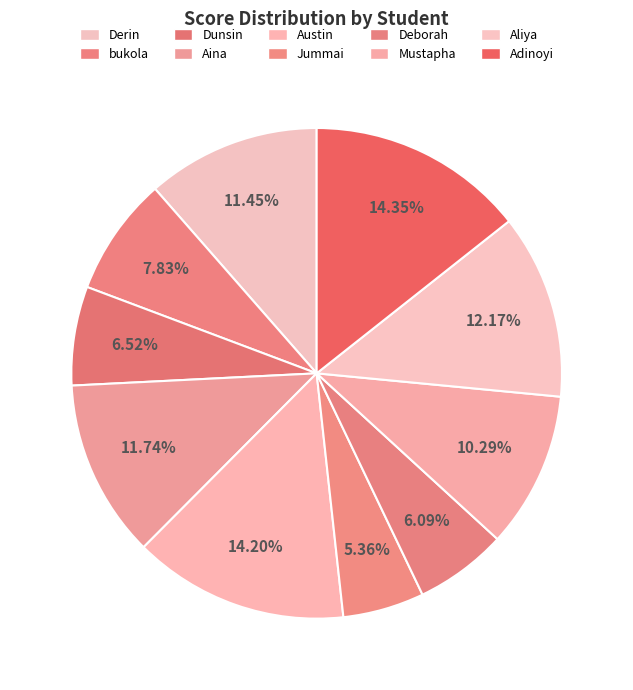

To the nearest percent, what is the difference between the largest and smallest slice percentages?

9%